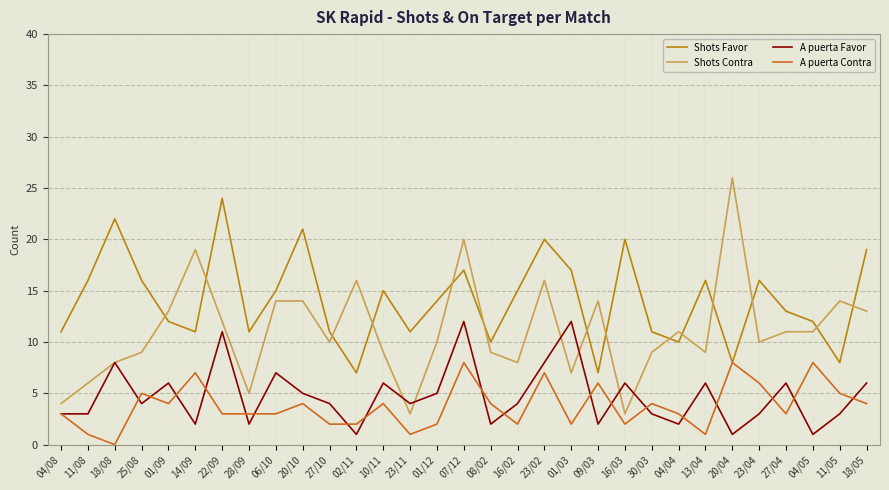

What is the maximum value for Shots Favor?

24